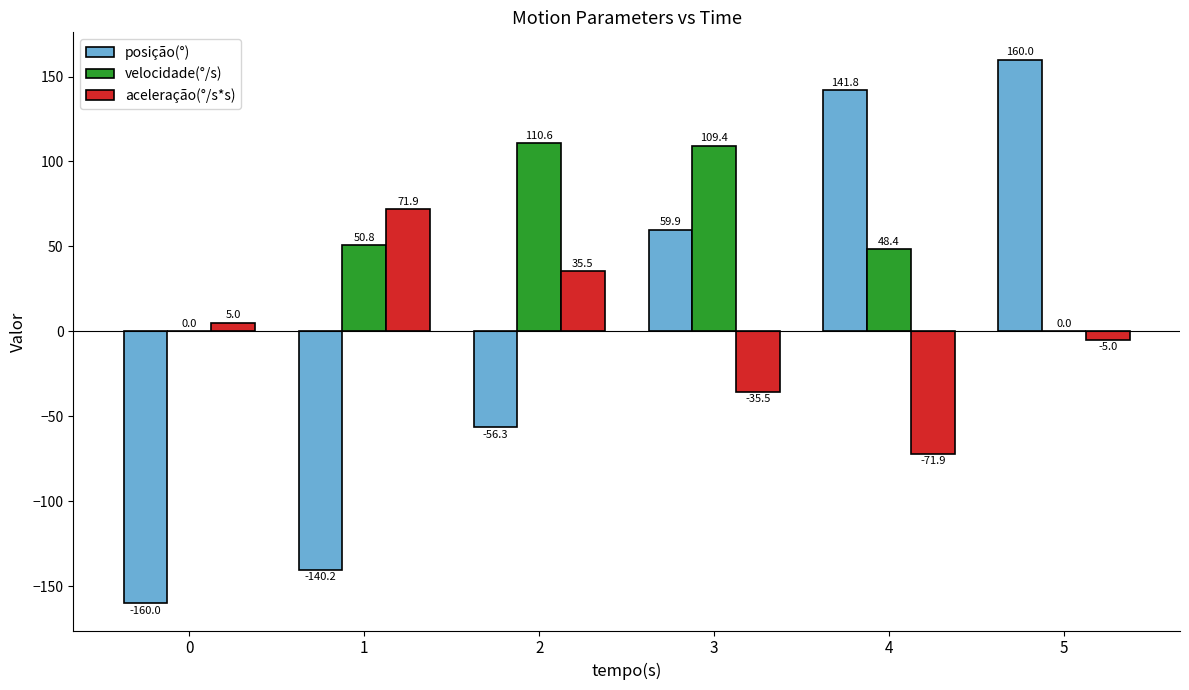

The value of posição(°) at 0 is -160.0. True or false?

True